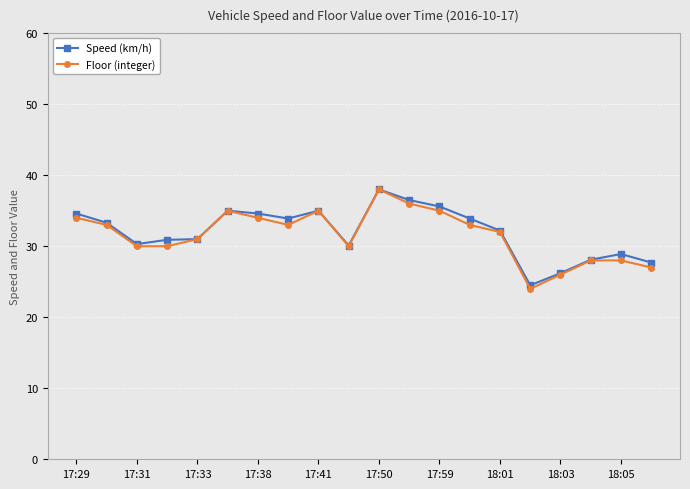

How many values in the Floor (integer) series are below 33?

10